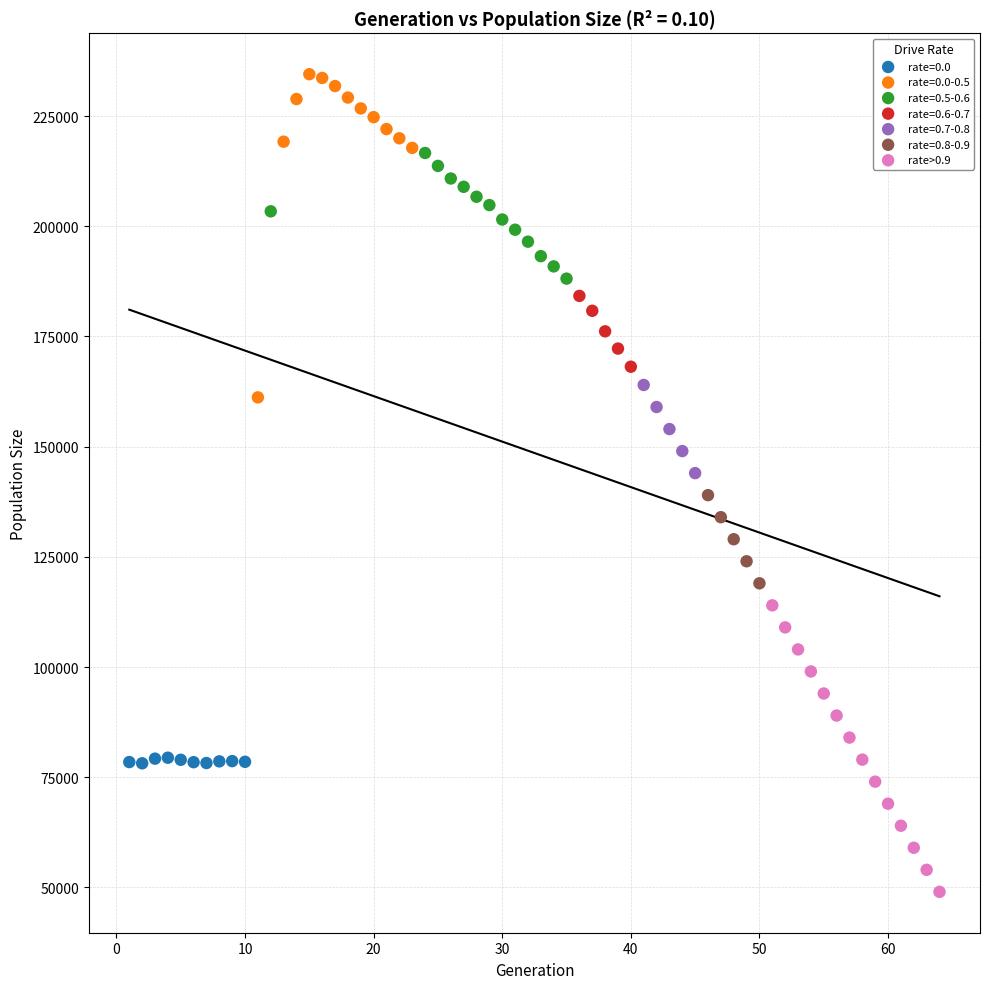

Which series contains the highest Y value?

rate=0.0-0.5